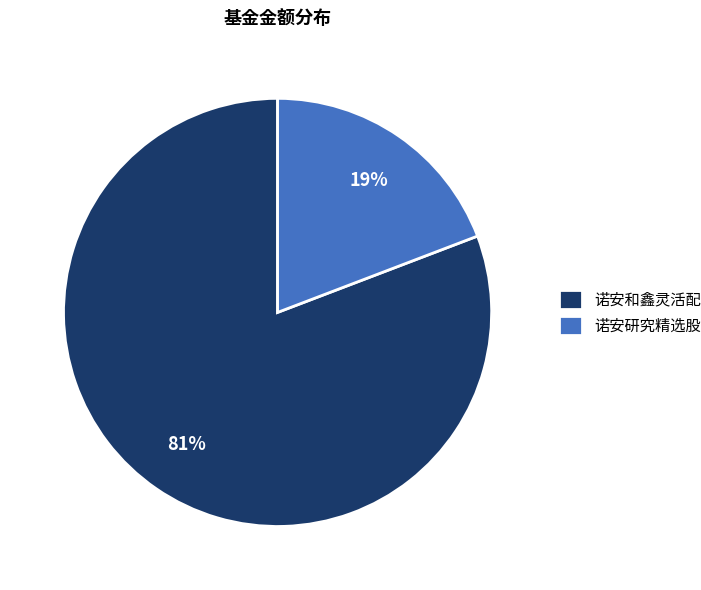

To the nearest percent, what percentage of the pie is 诺安和鑫灵活配置混合?

81%